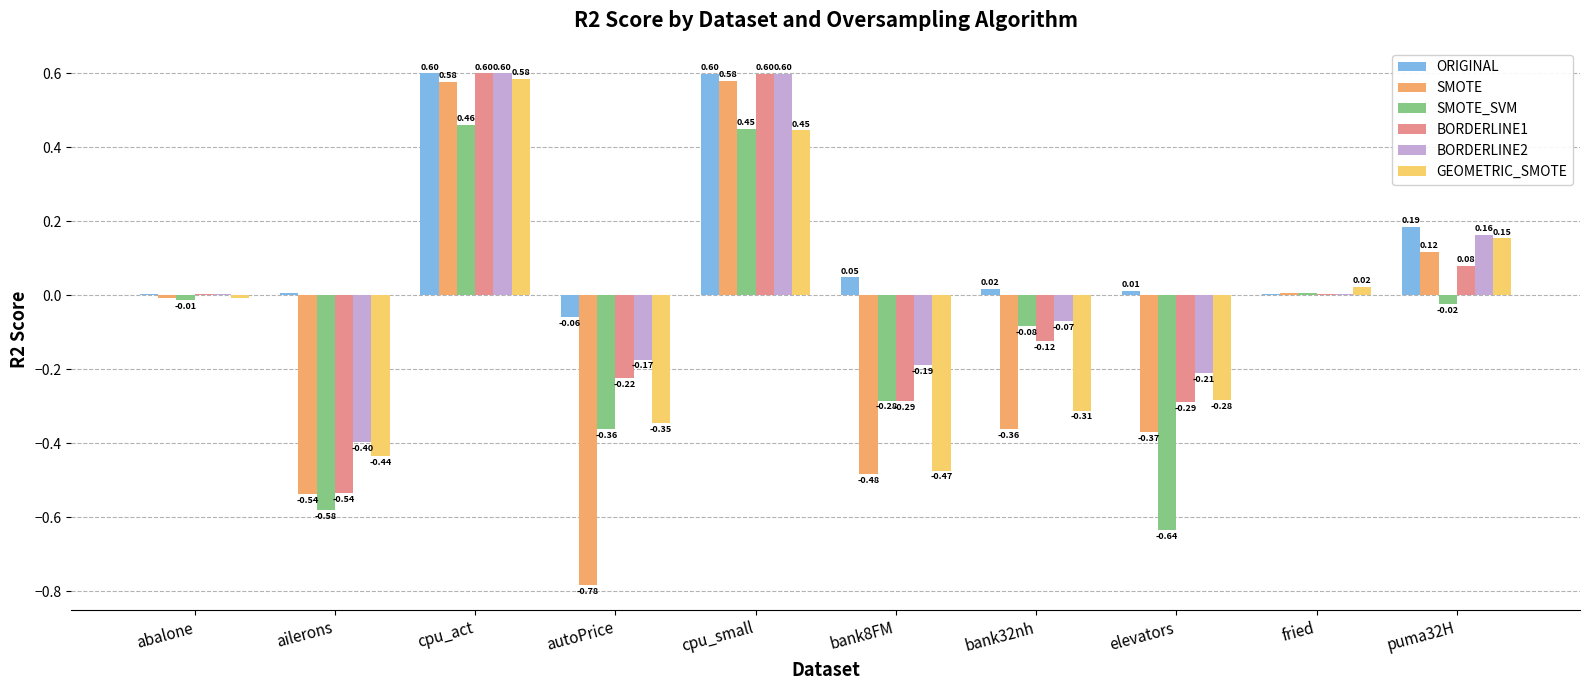

What is the lowest value of the ORIGINAL series?

-0.1